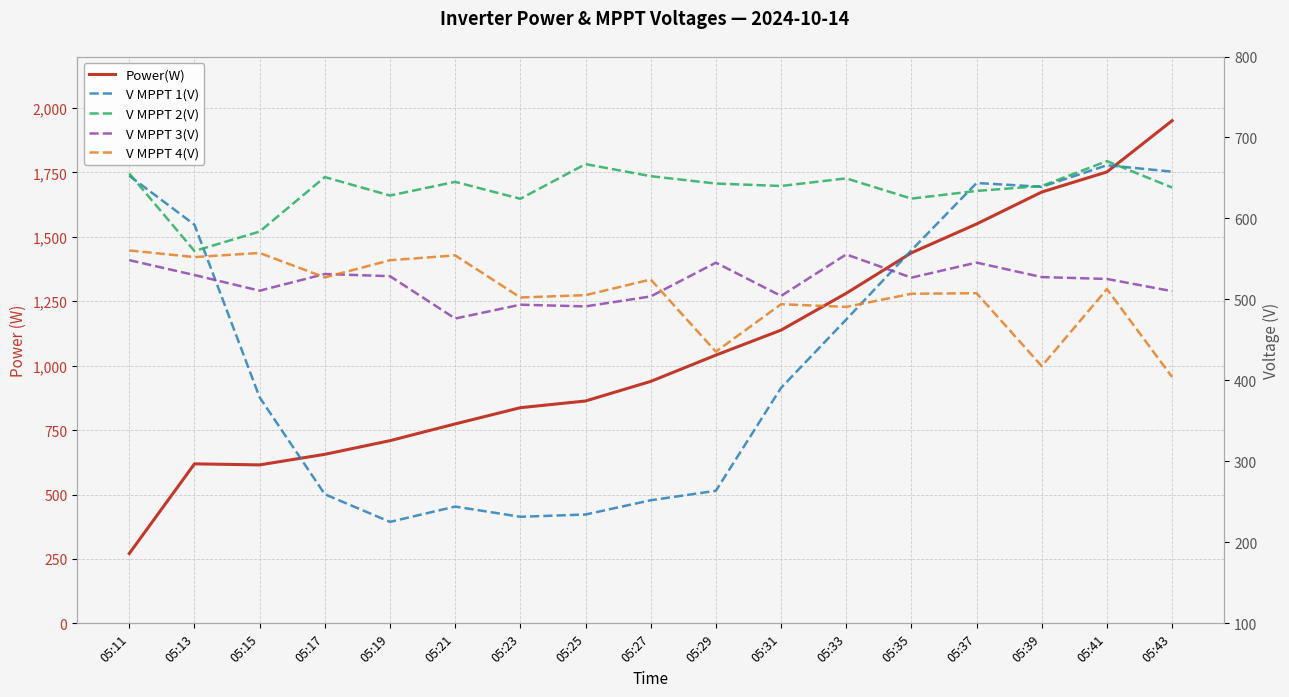

What is the value of the V MPPT 3(V) point at the 1st from the left?

548.5